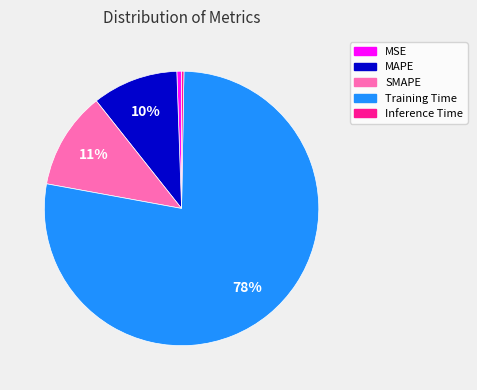

Is it true that SMAPE is 22% of the pie?

False